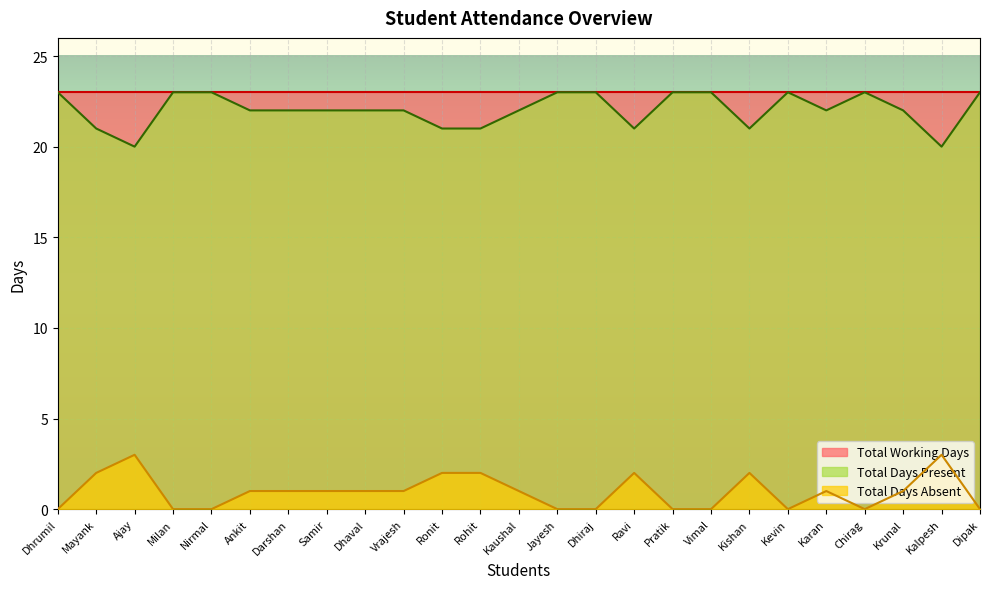

How many values in the Total Days Absent series exceed 1?

7